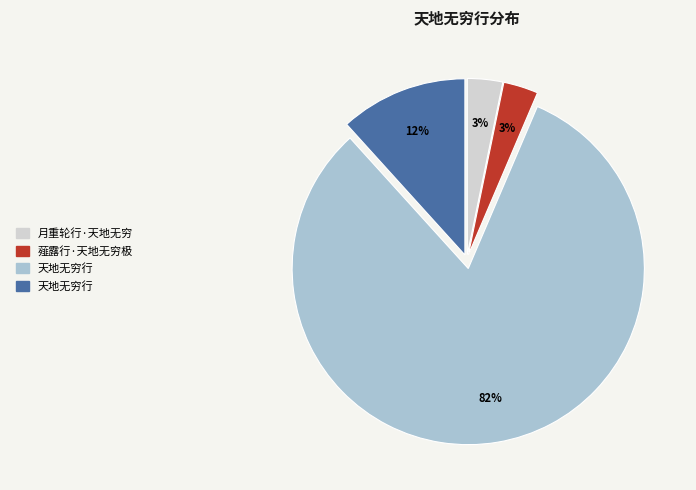

Does any single category account for the majority?

Yes